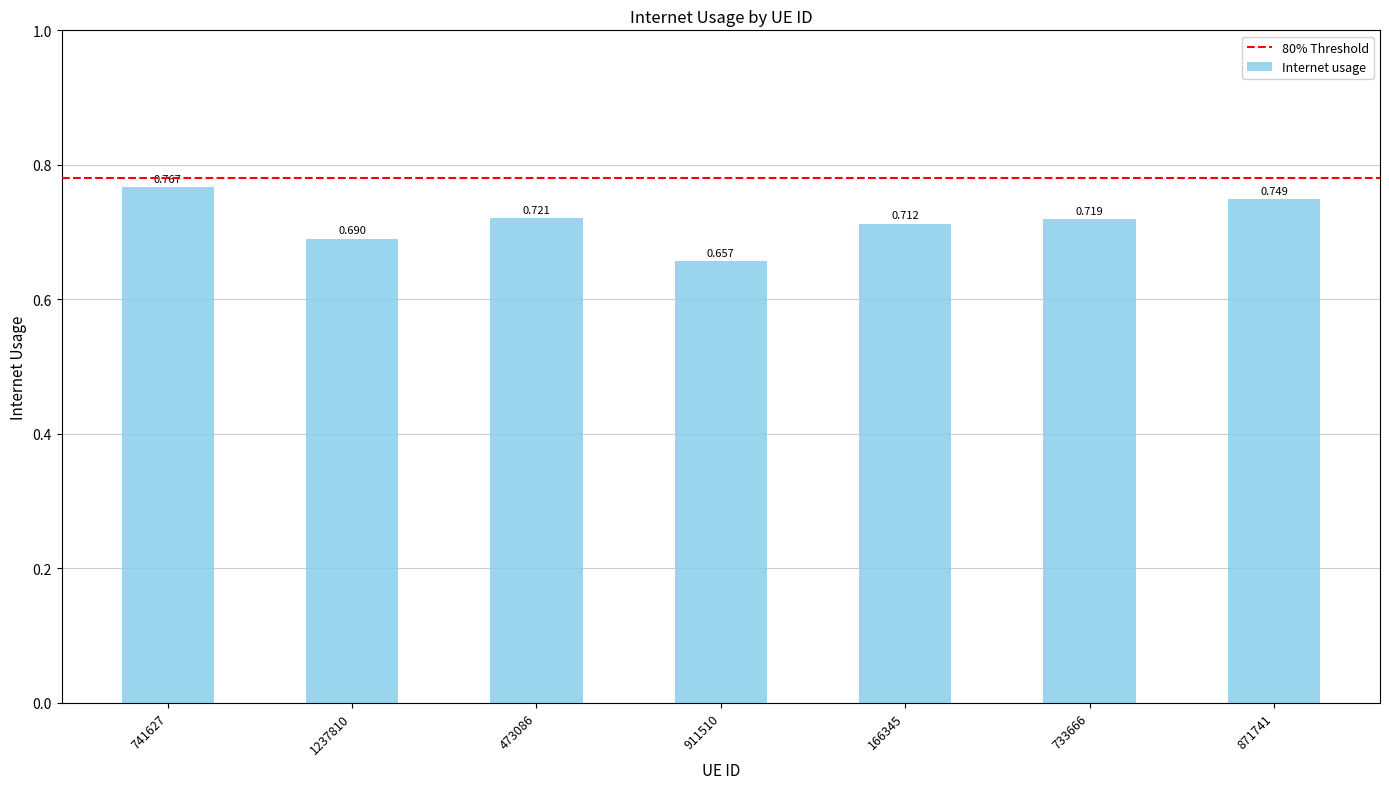

Reading left to right, transcribe all the data shown in this chart.

0.8	0.7	0.7	0.7	0.7	0.7	0.7